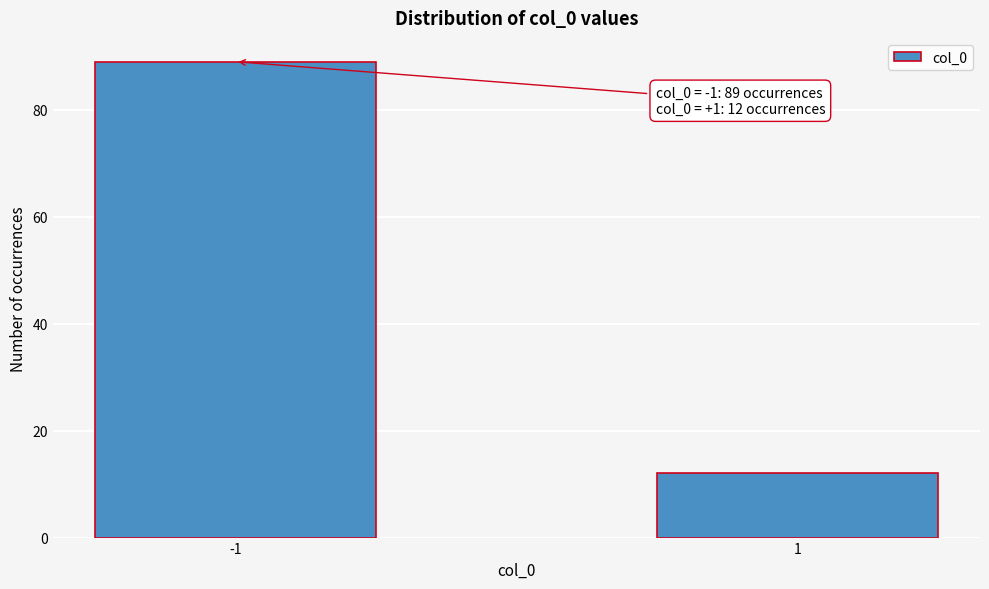

Reading right to left, extract all data points from this chart.

12	89